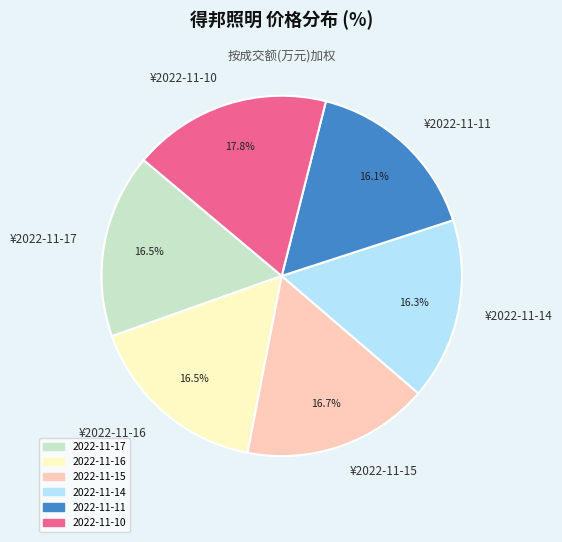

Which slice is the largest?

¥2022-11-10